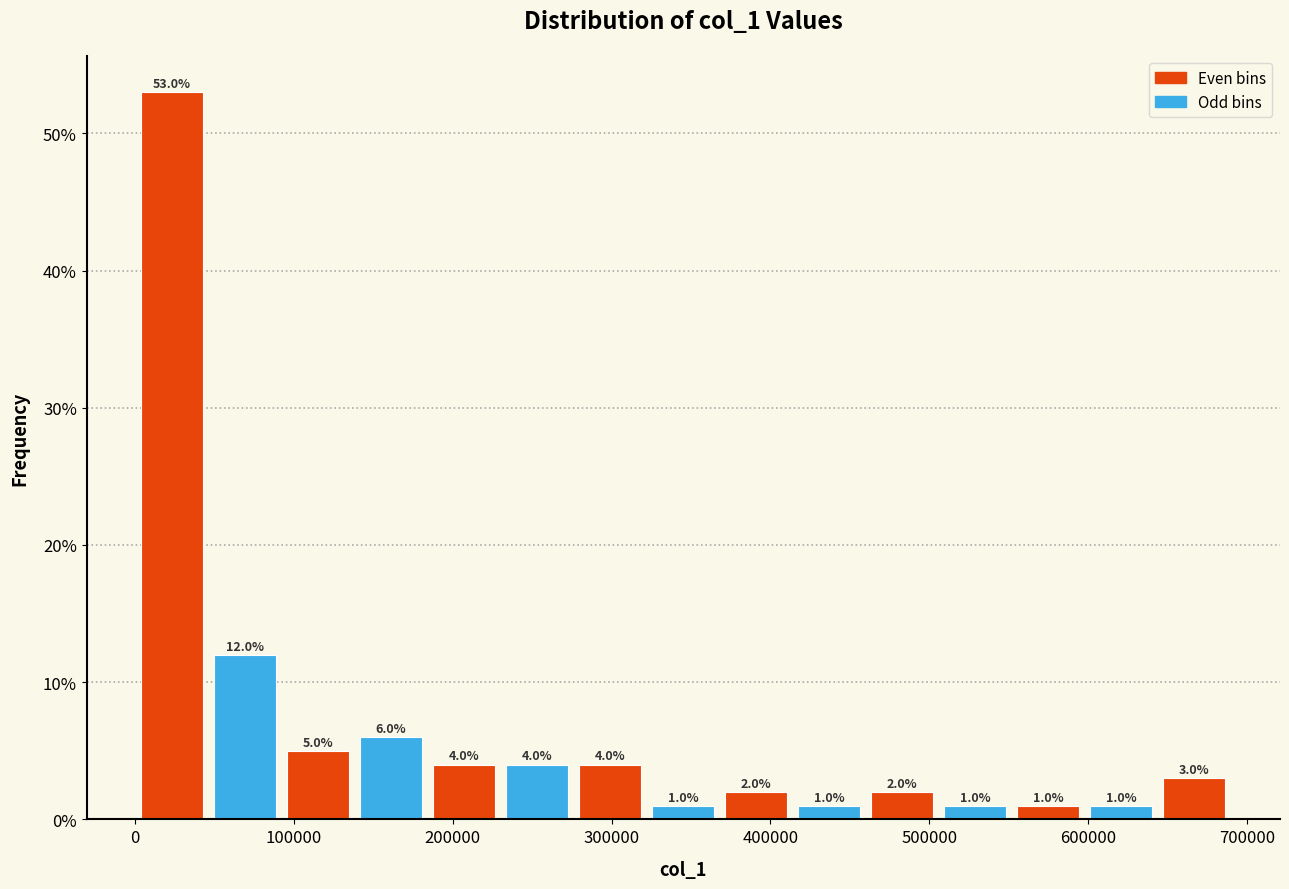

Which range on the x-axis has the tallest bar?

0 to 50000